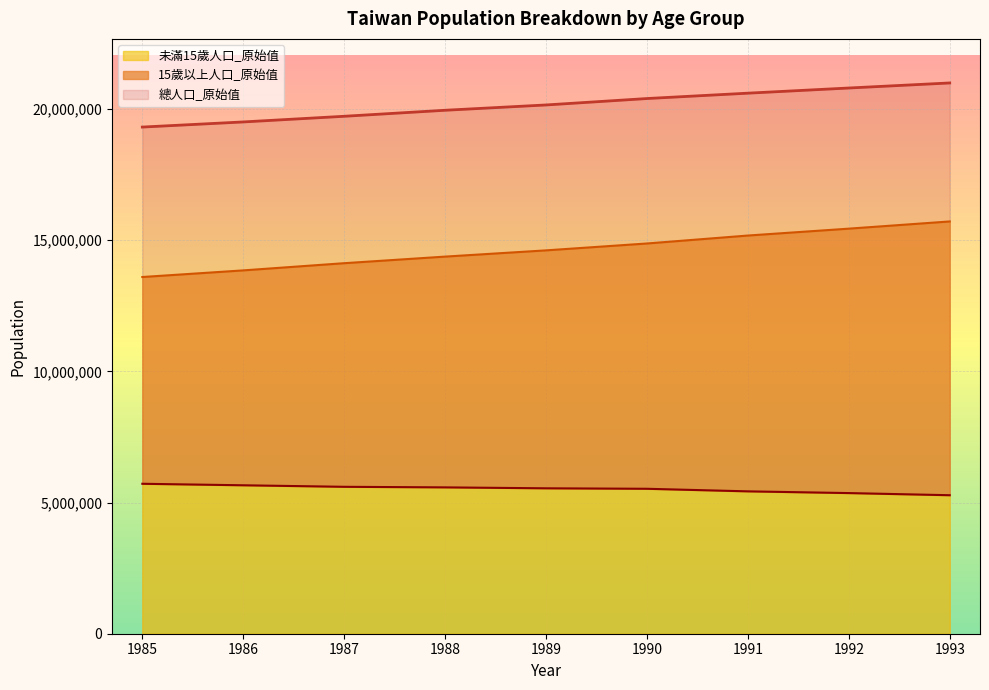

What is the sum of the 未滿15歲人口_原始值 values at 1992 and 1985?

11077491